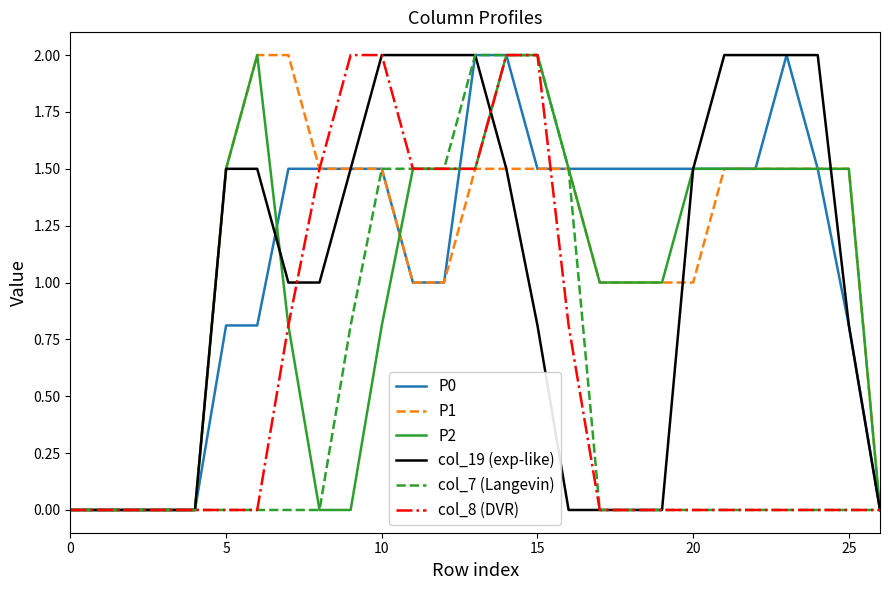

What is the difference between the second highest and second lowest values in the col_7 (Langevin) series?

2.0